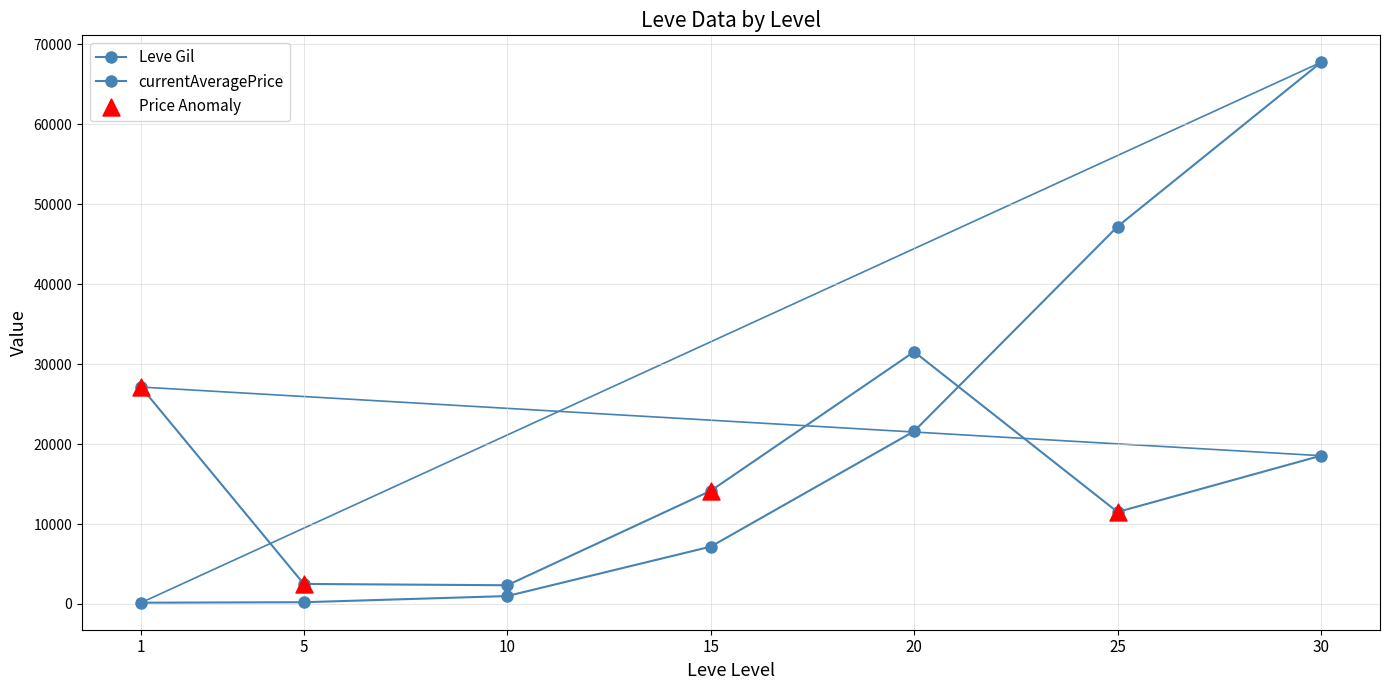

How many lines are shown in the chart?

2